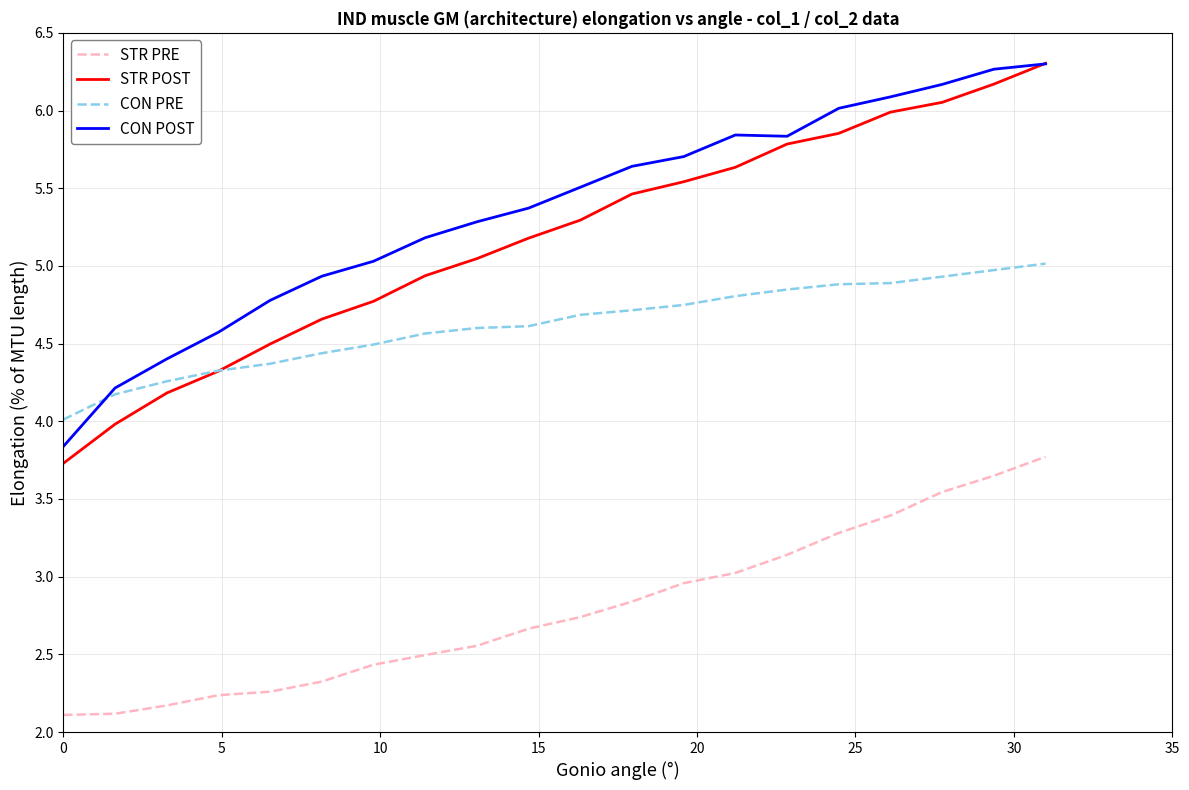

How many times do CON PRE and CON POST cross each other?

1